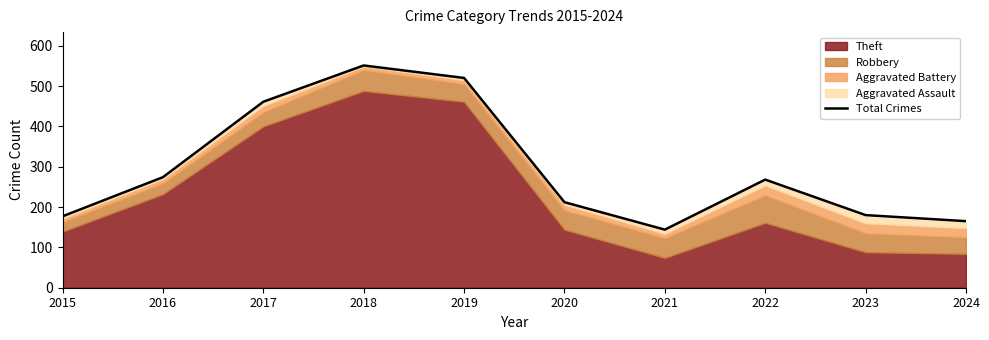

The chart shows a value of 360 at 2016. True or false?

False